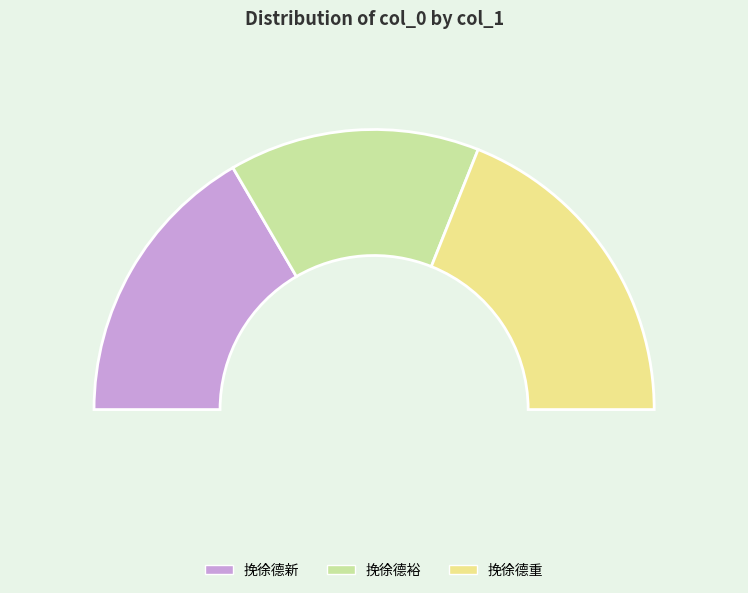

Approximately how many times larger is the value at 挽徐德裕 compared to 挽徐德重?

0.8